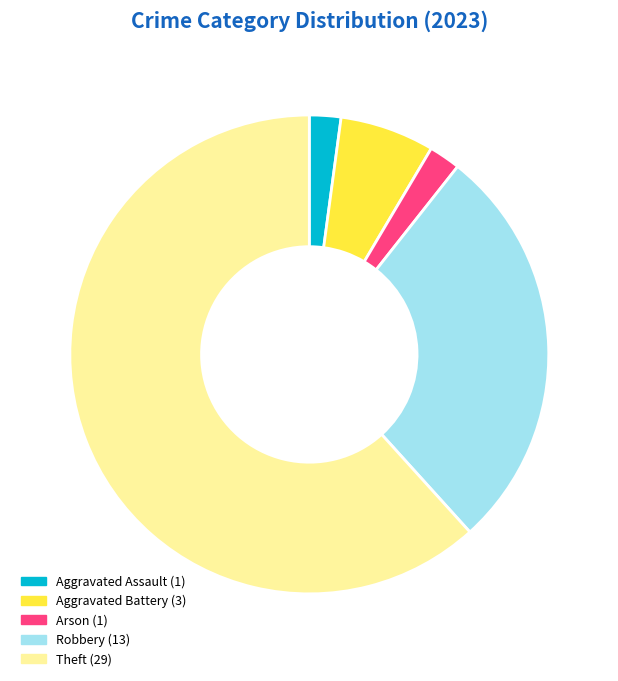

How many slices are in this pie chart?

5